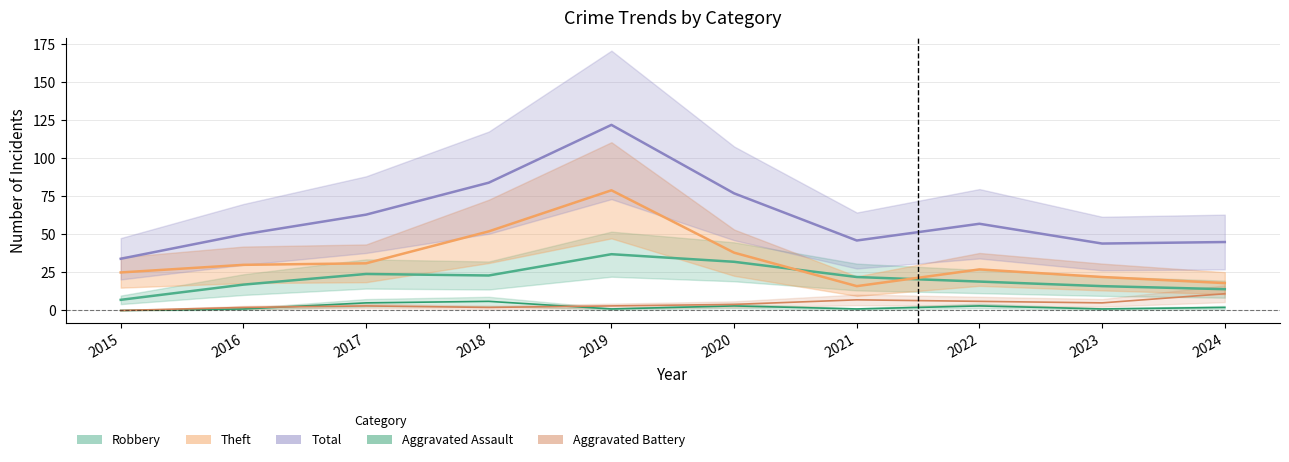

Which label corresponds to the largest value in the chart?

2019